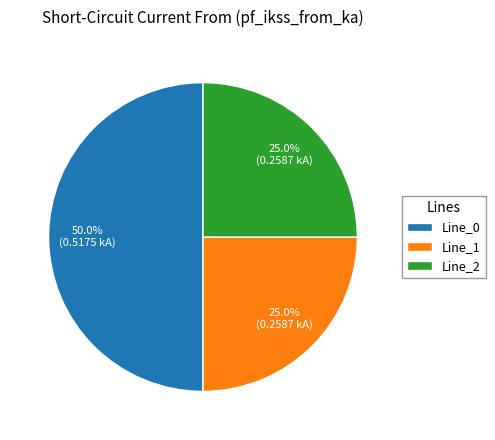

Is it true that Line_2 is 25% of the pie?

True